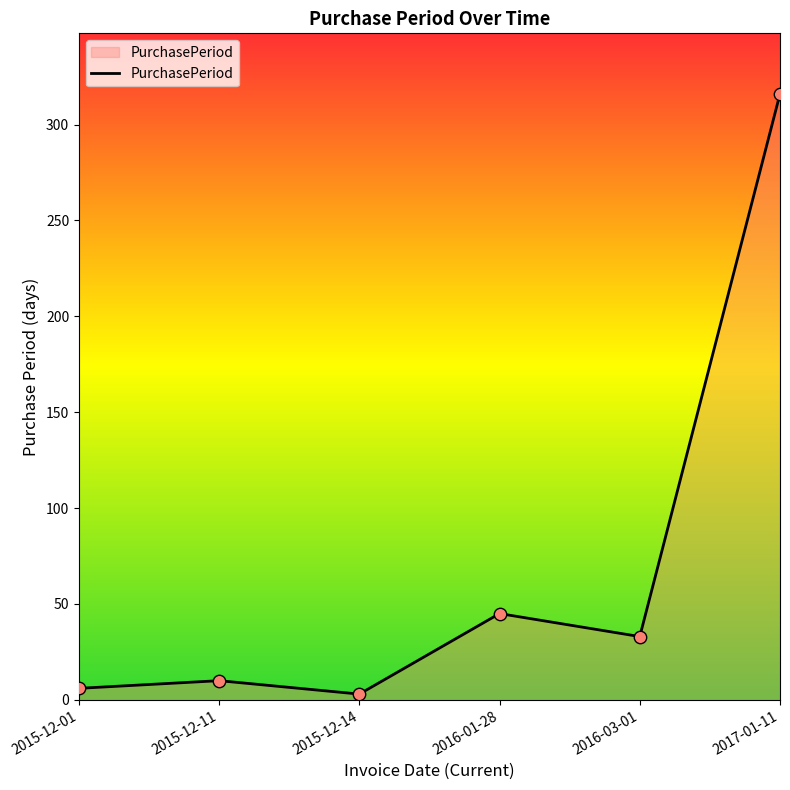

Which has a higher value, 2016-03-01 or 2015-12-14?

2016-03-01